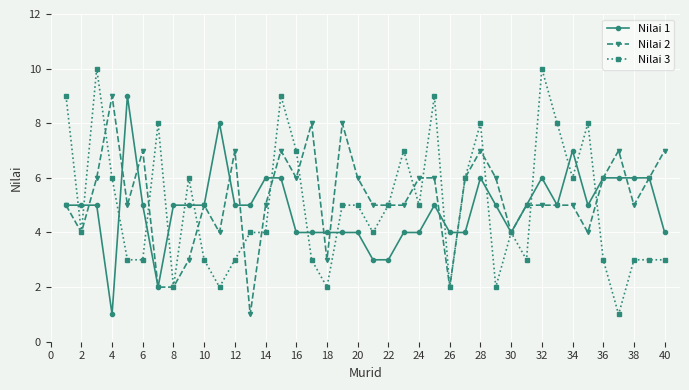

True or false: Nilai 2 has more than 1 interior local peaks.

True